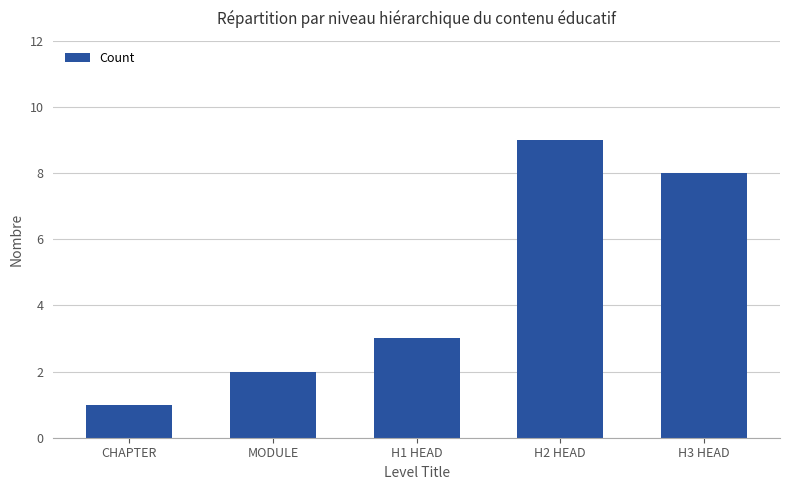

The value at H1 HEAD is 3. True or false?

True